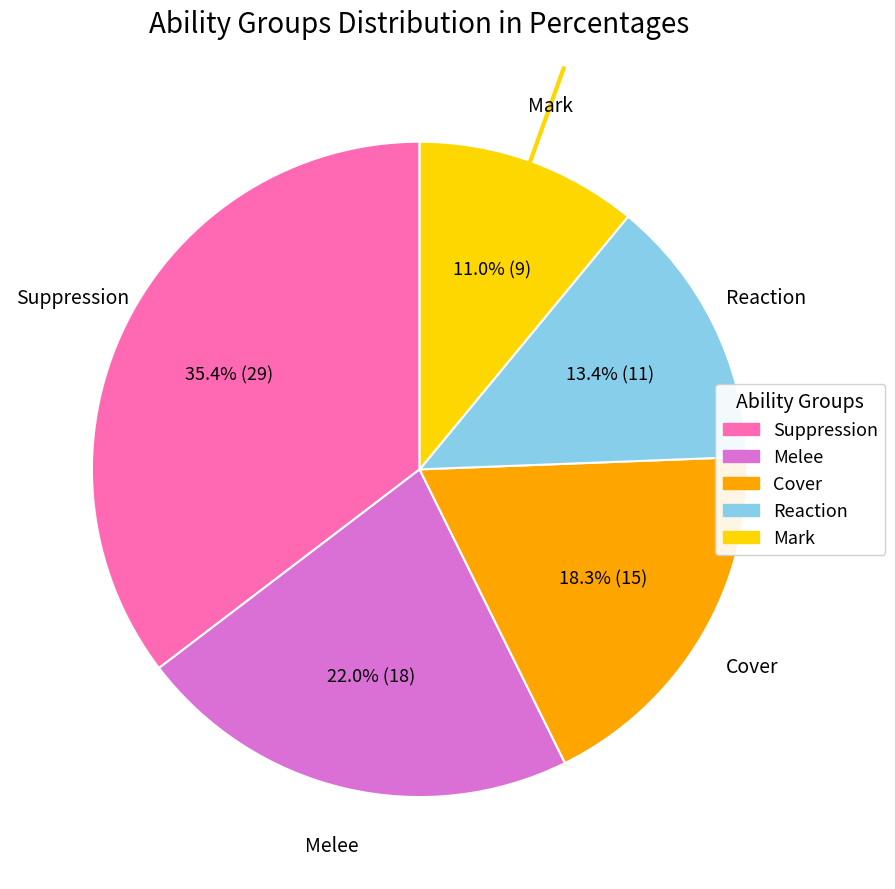

Count the number of slices in the pie.

5